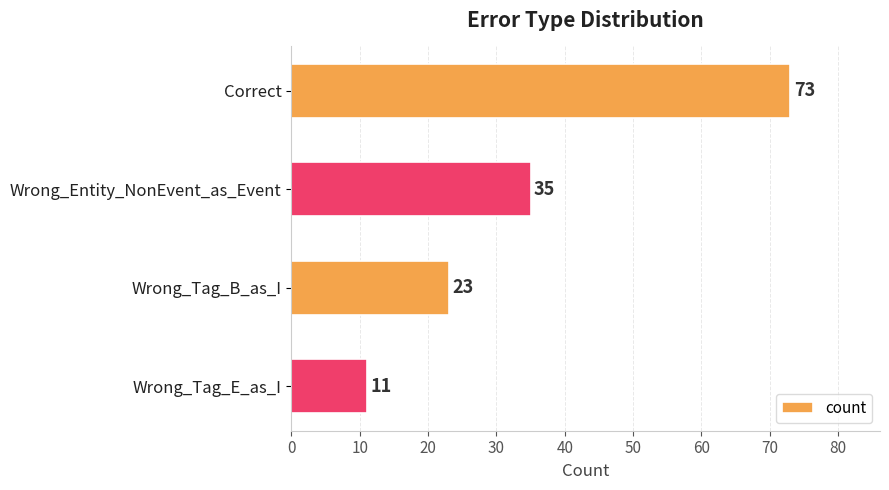

How many bars are there in total?

4